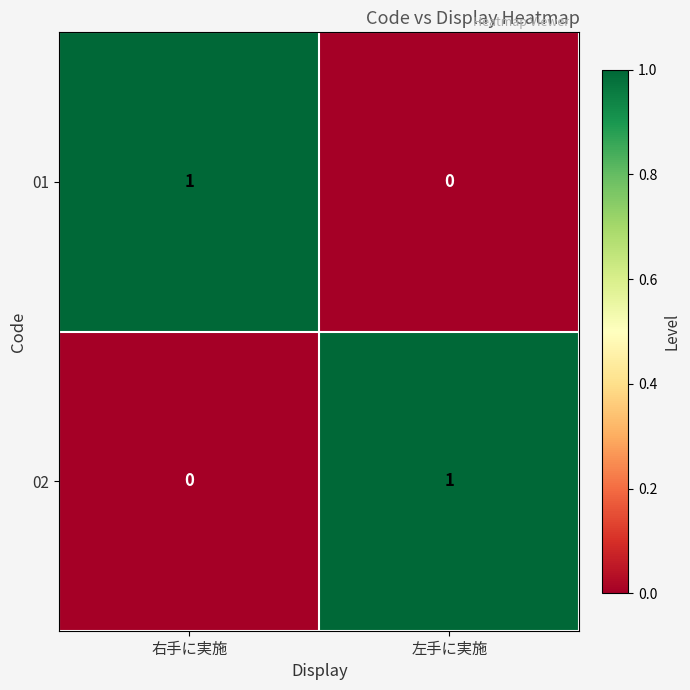

Is it true that 02 equals 0 at 左手に実施?

False